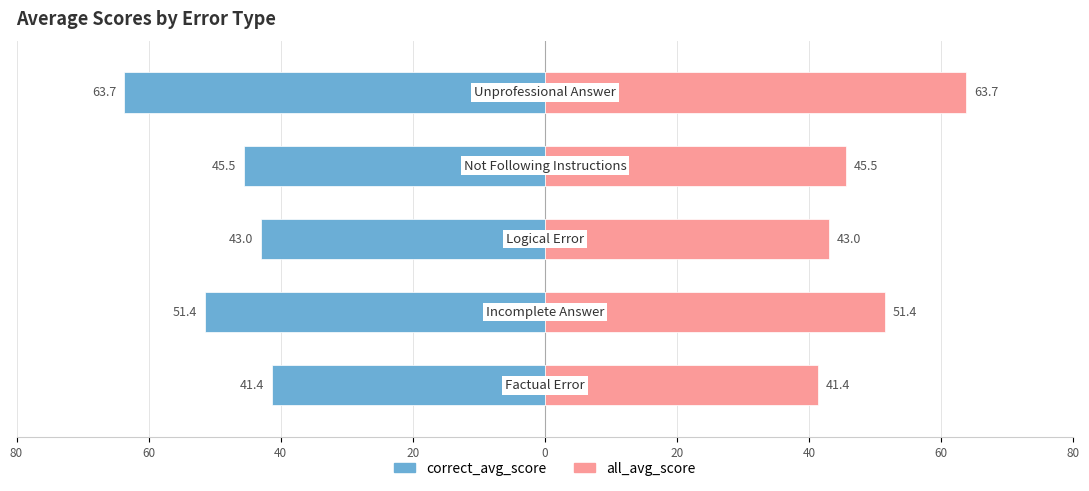

How many categories are shown in the chart?

5